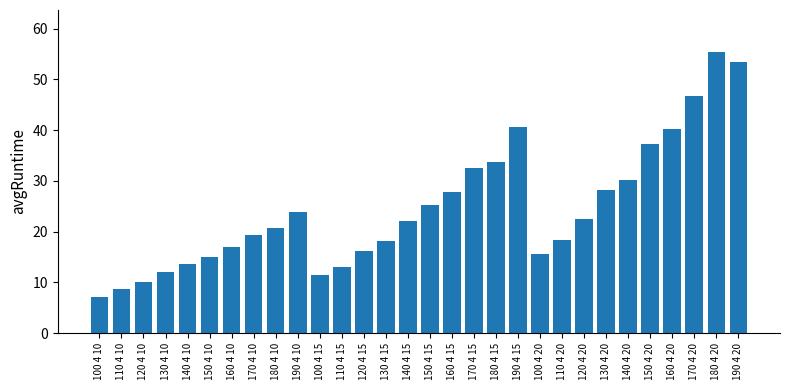

What is the greatest value displayed?

55.4